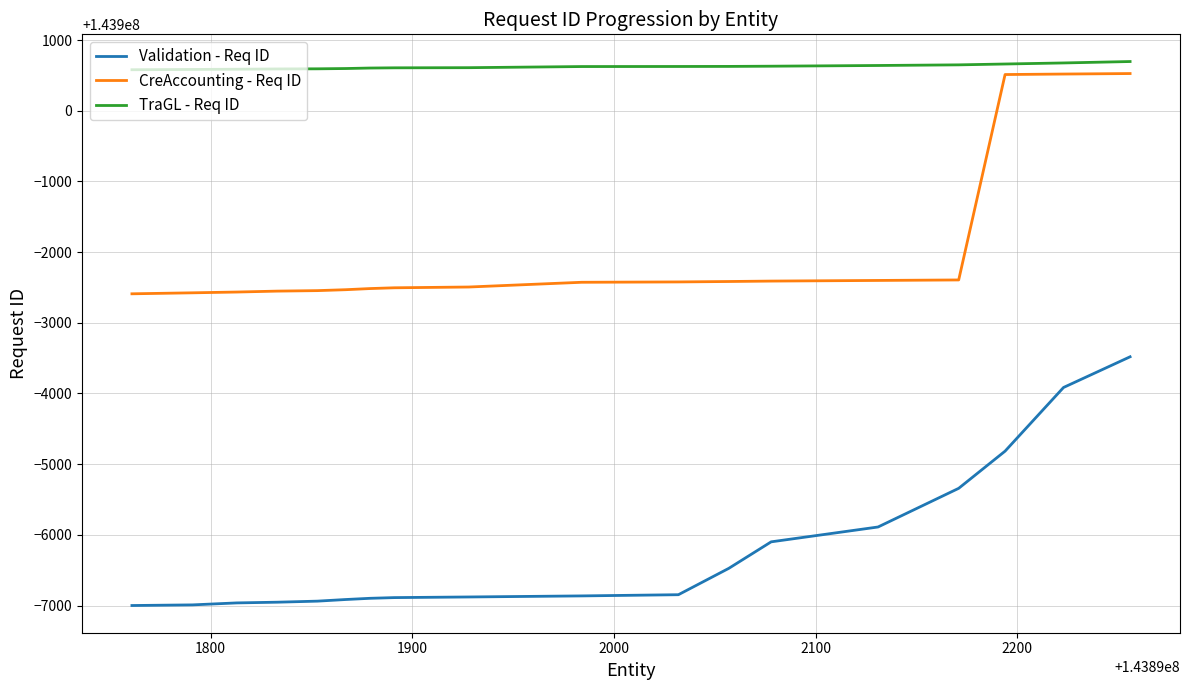

Rank the series by their maximum value, from highest to lowest.

TraGL - Req ID, CreAccounting - Req ID, Validation - Req ID